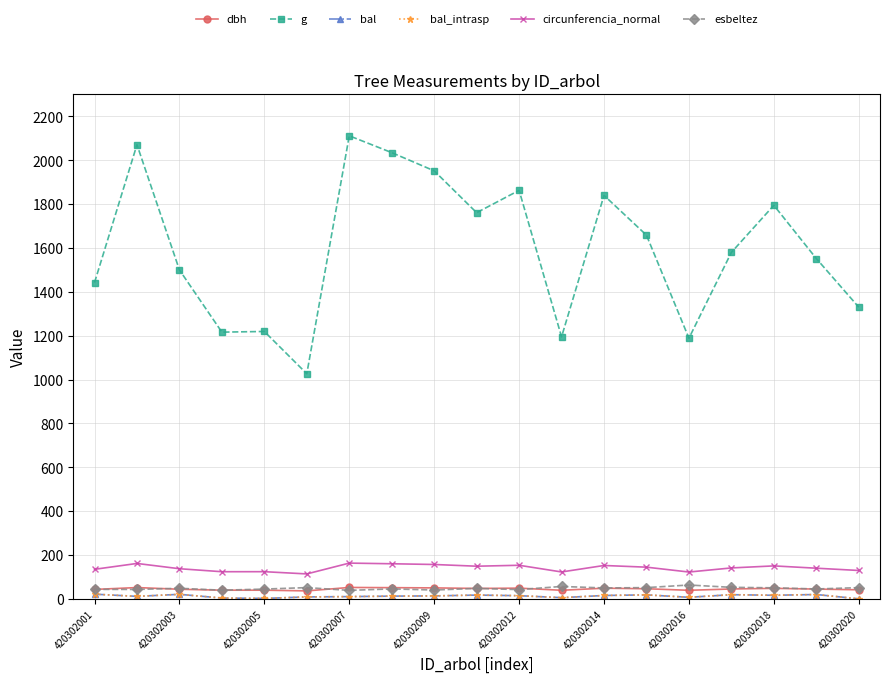

Which series has the largest total across all categories?

g